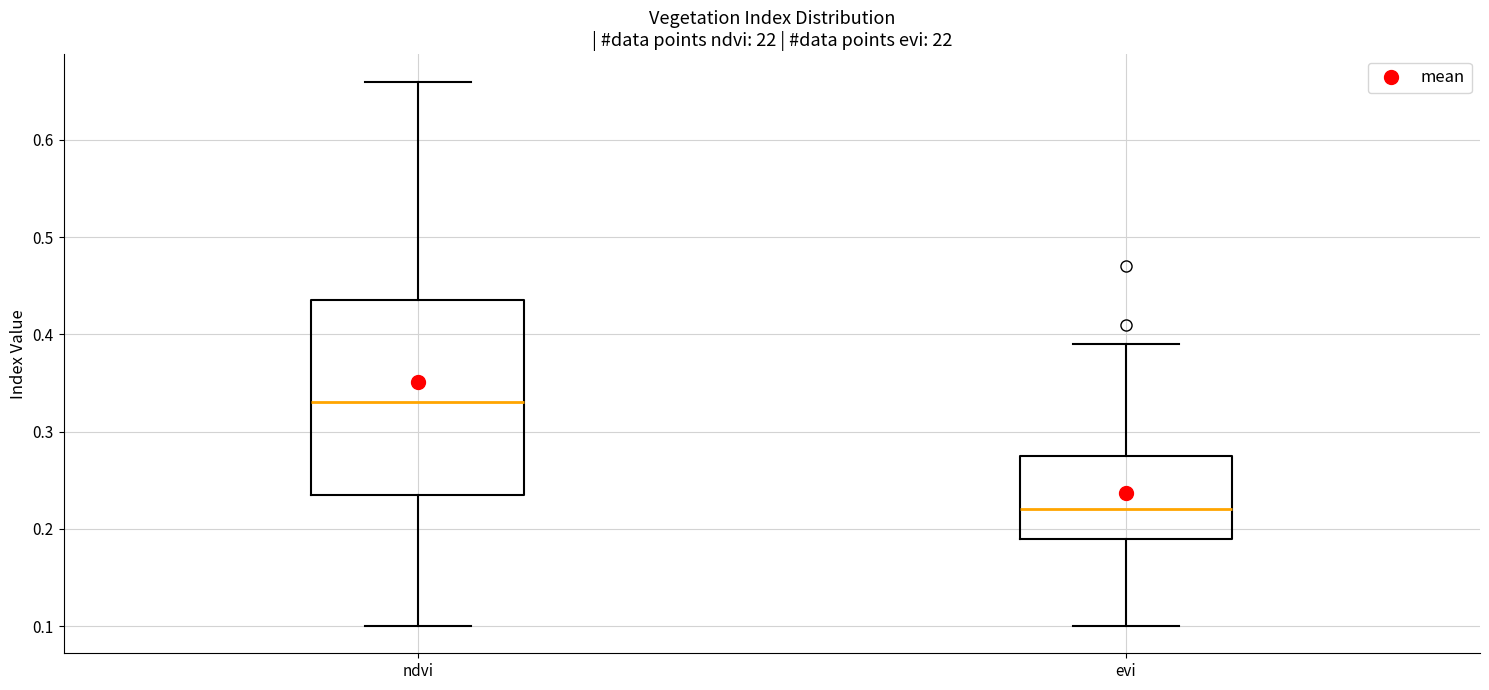

Where is the upper edge of the box for evi on the y-axis? The values are not printed on the chart, so give them approximately, as read against the axis.

0.28